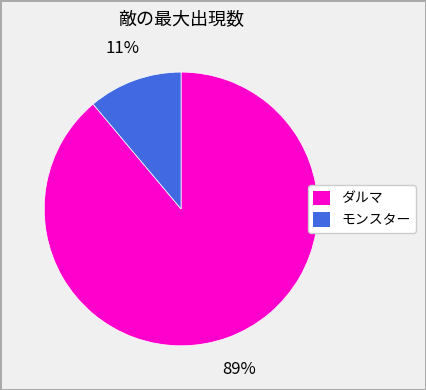

How many slices are in this pie chart?

2